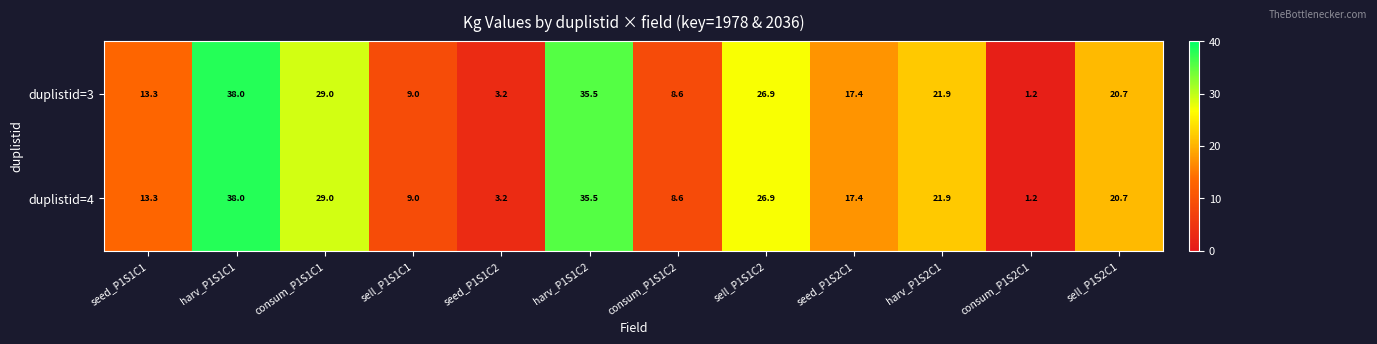

What is the sum of the duplistid=4 values at seed_P1S2C1 and sell_P1S1C2?

44.3